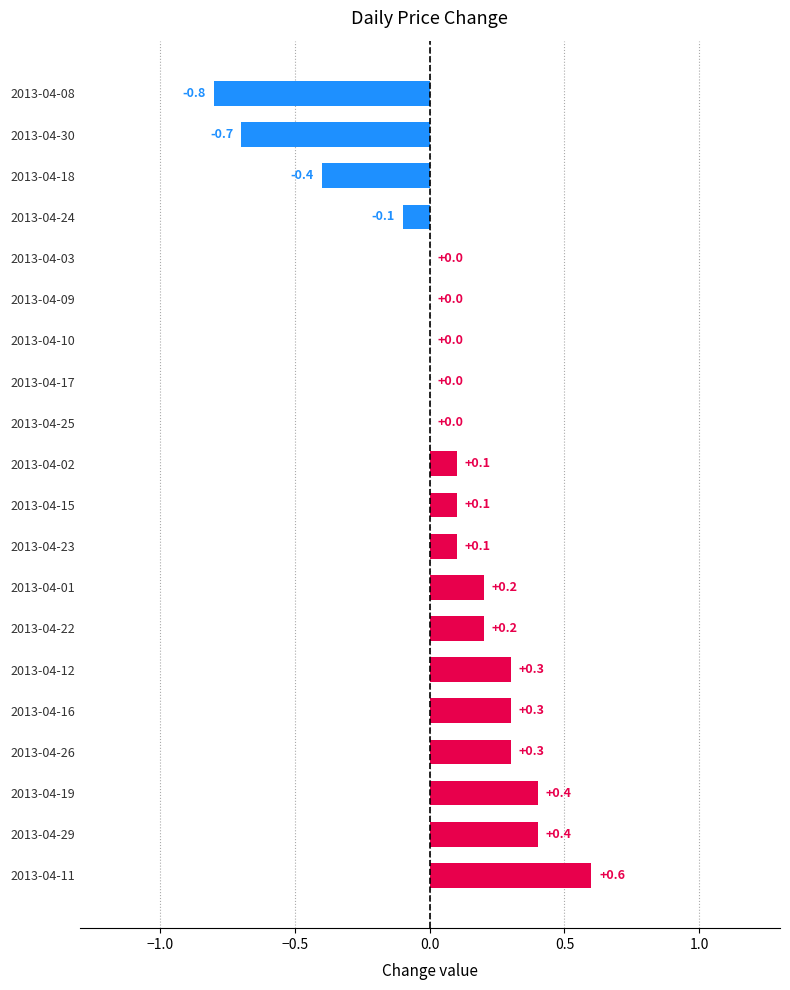

True or false: the data shows -0.8 at 2013-04-08.

True